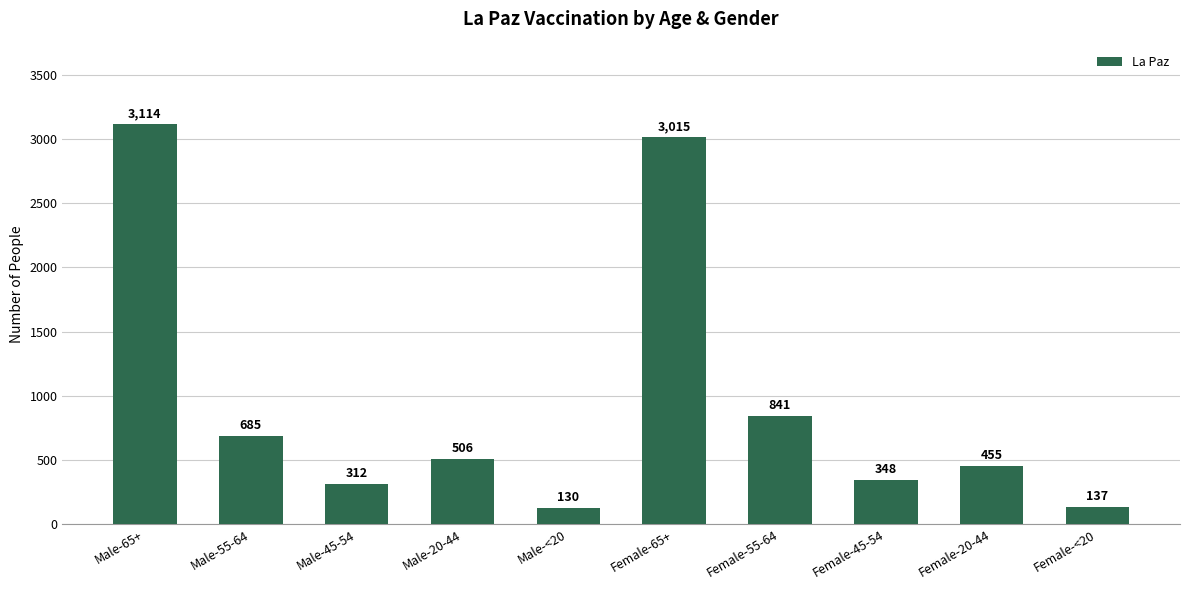

Reading right to left, what are all the values shown in this chart?

137	455	348	841	3015	130	506	312	685	3114